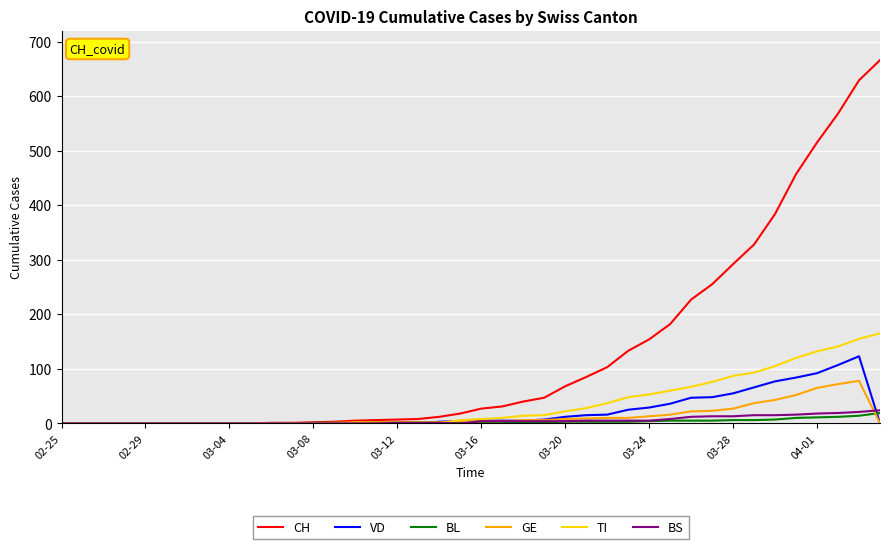

Which series has the largest total across all categories?

CH